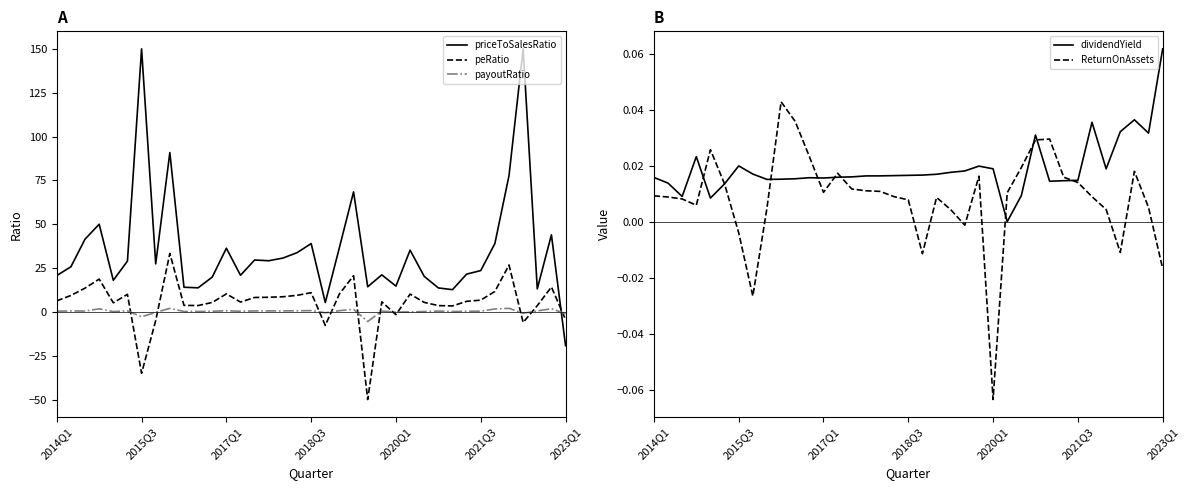

Where does the peRatio series first go above 6?

2014Q1